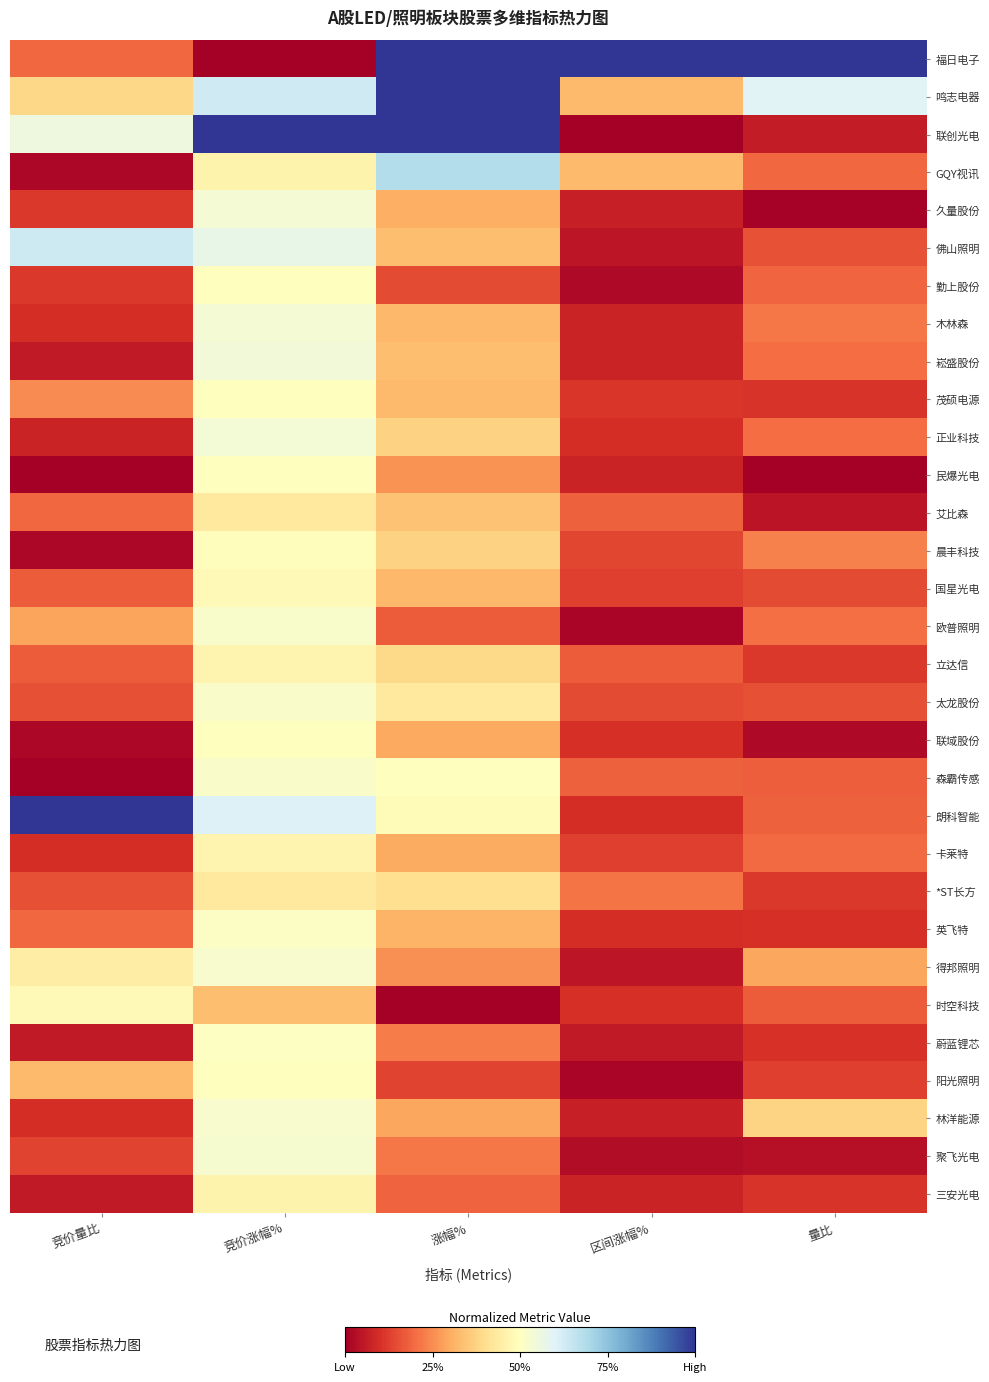

Count the number of categories in the chart.

5